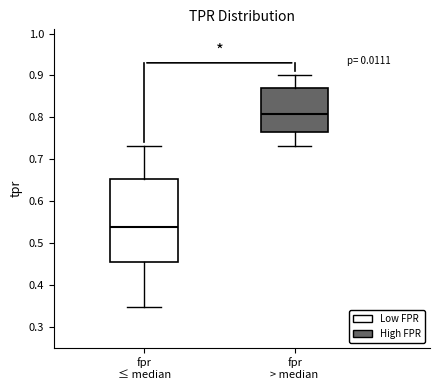

Which box is the tallest, from its lower edge to its upper edge?

fpr ≤ median